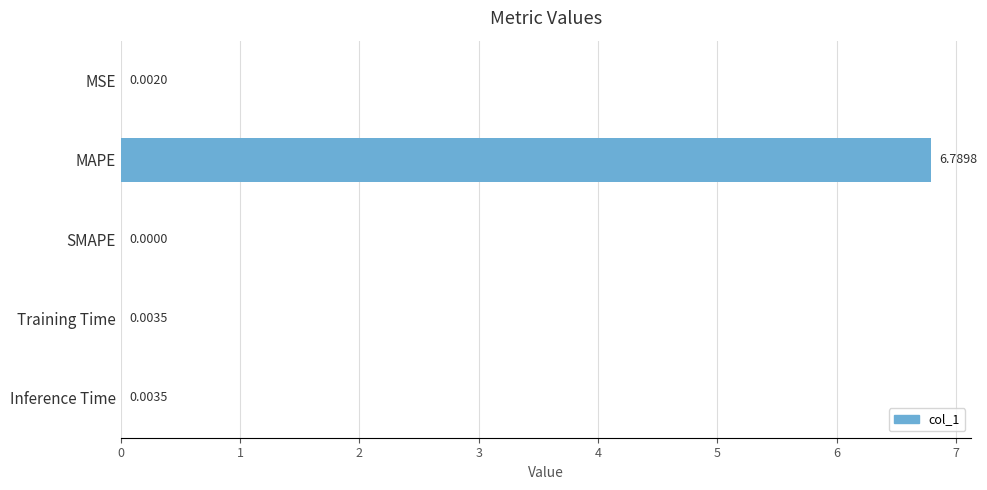

Between Inference Time and MAPE, which is larger?

MAPE